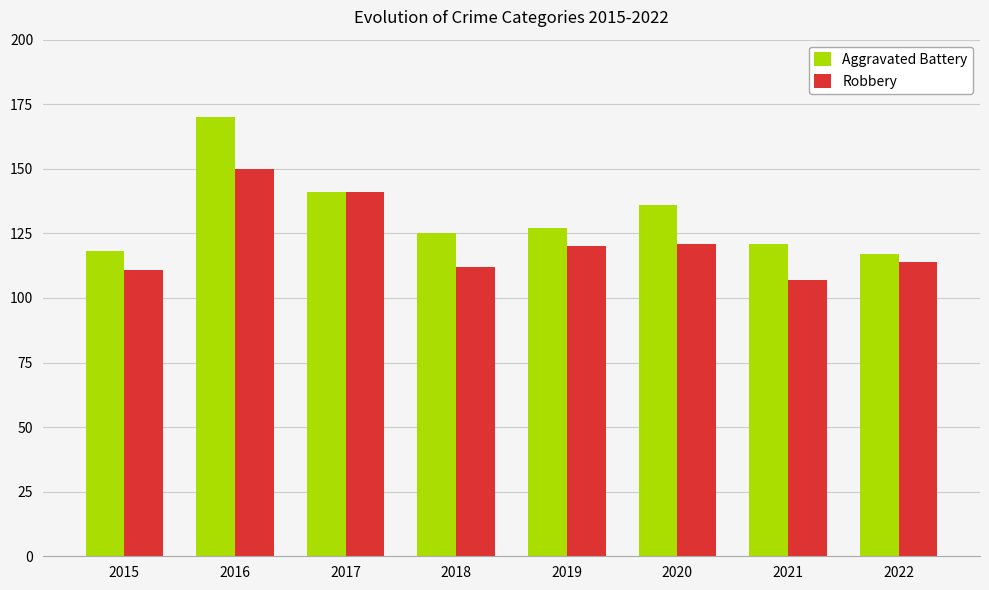

Is the value of Robbery at 2015 greater than the value of Aggravated Battery at 2016?

No